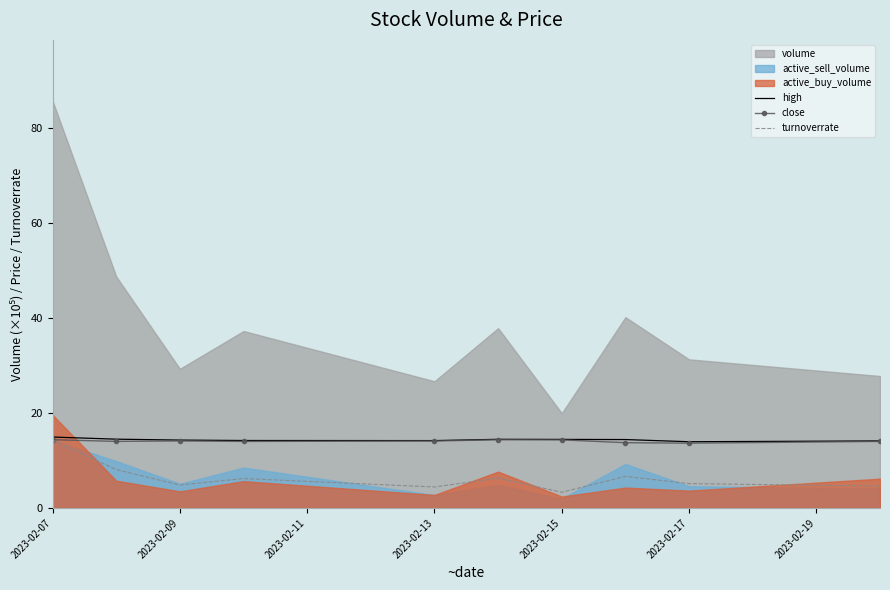

What is the value of the turnoverrate point at the 4th from the left?

6.2